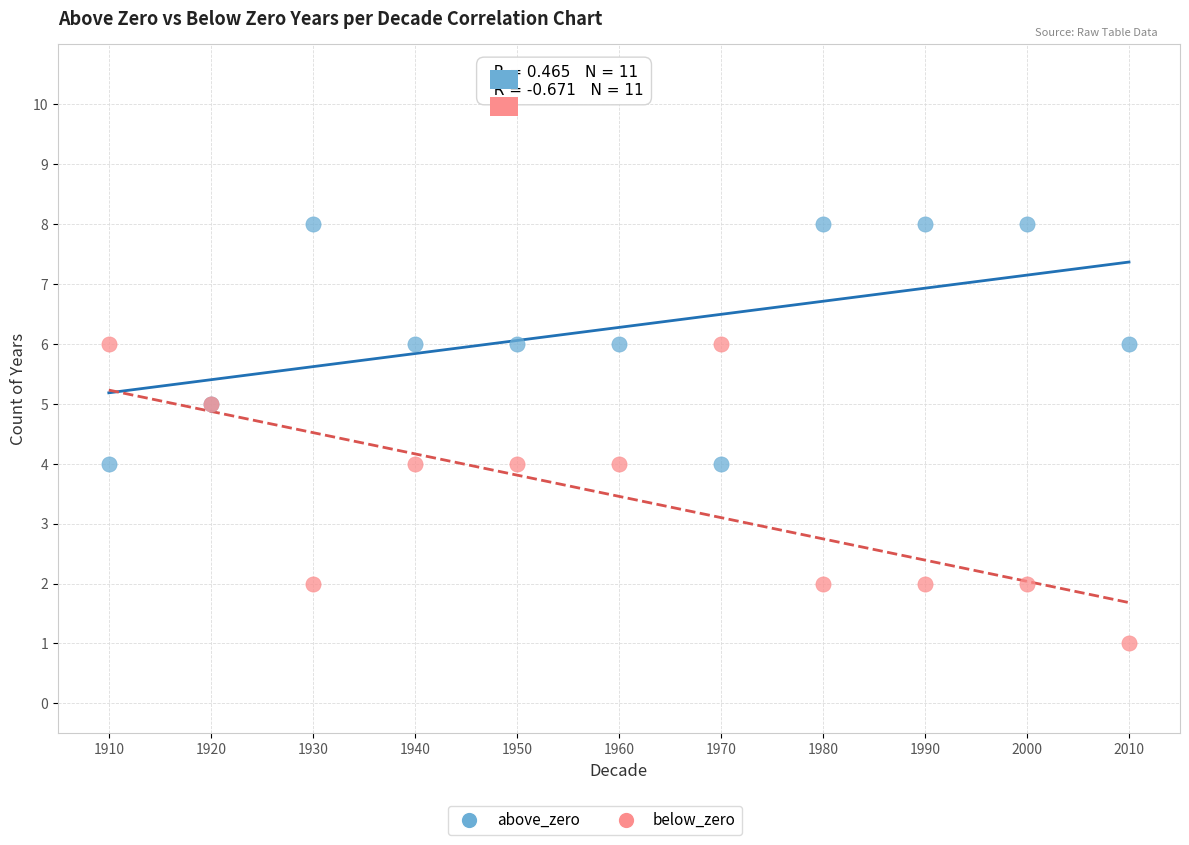

Which series reaches the maximum Y coordinate?

above_zero